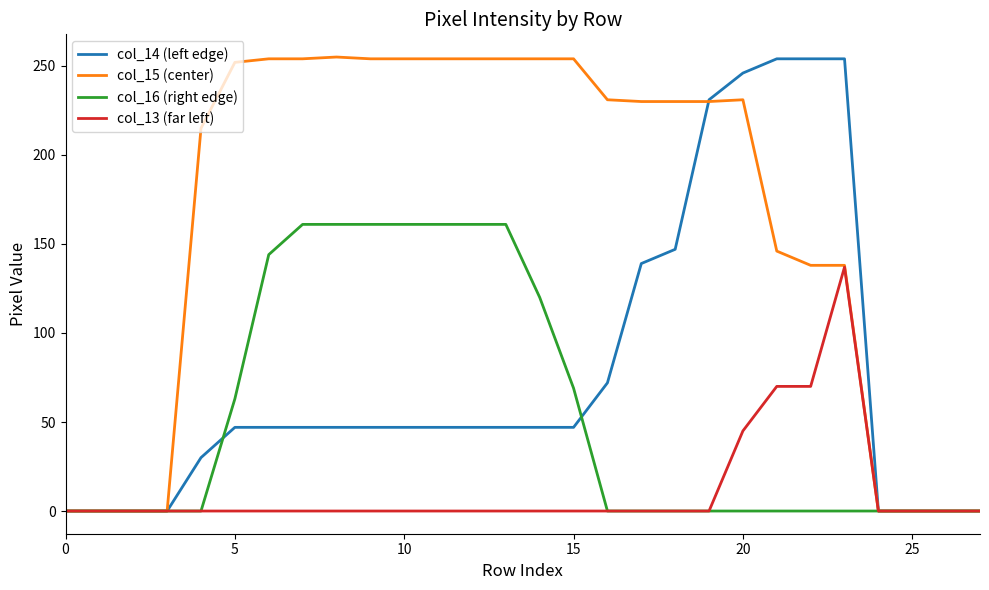

At how many categories does at least one series exceed 99?

20